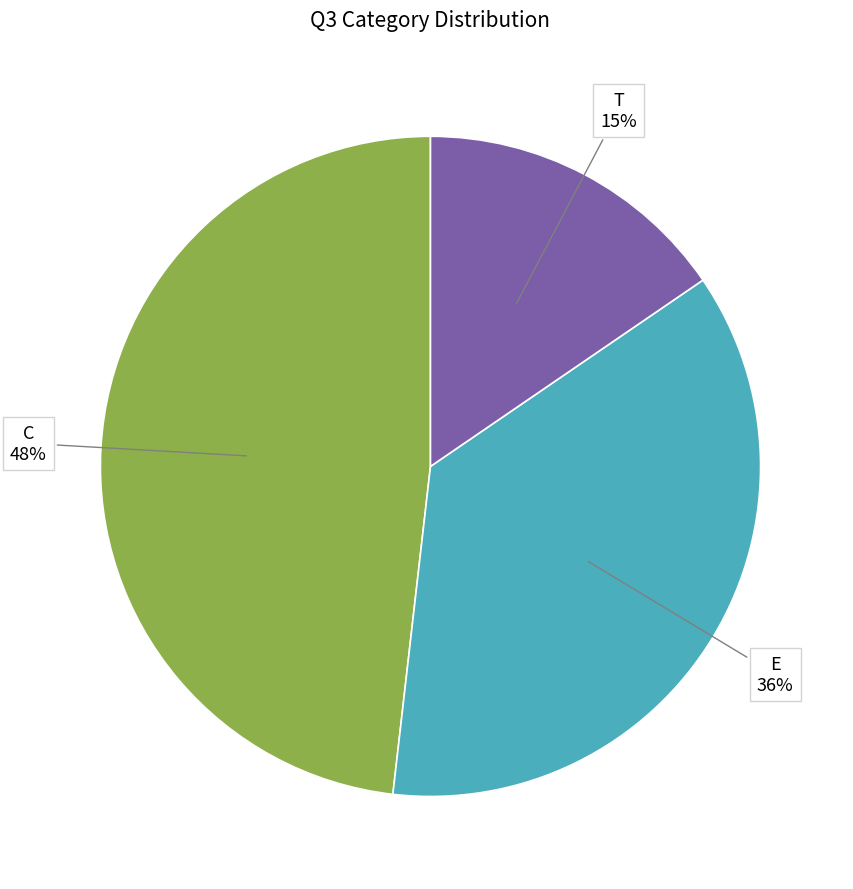

To the nearest percent, what is the difference between the largest and smallest slice percentages?

33%